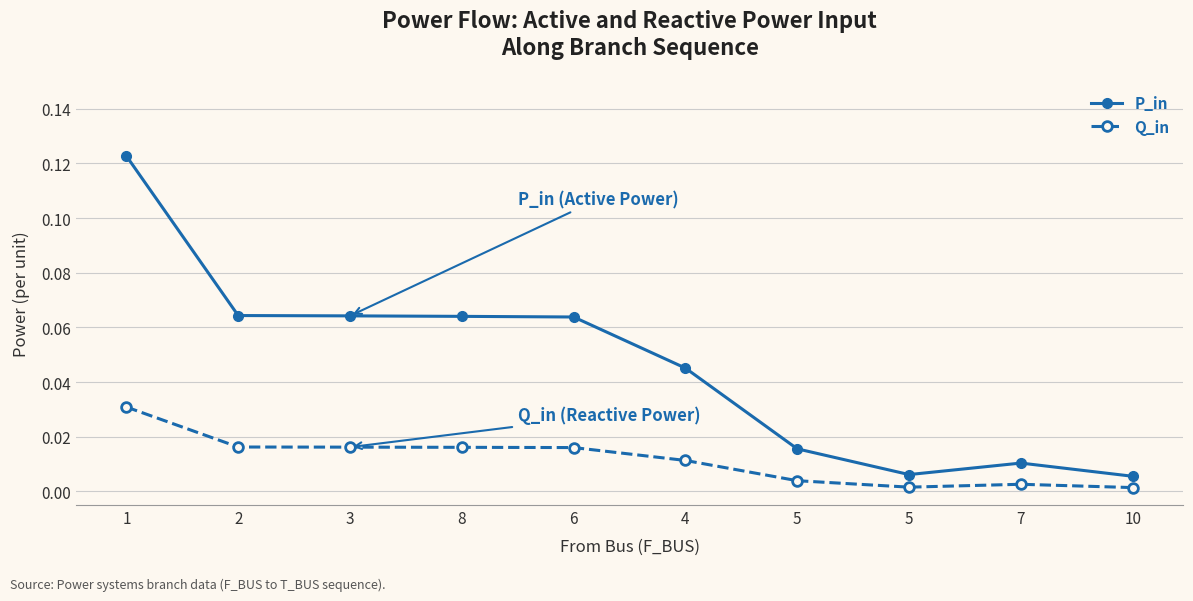

What is the label of the 8th point from the left?

5